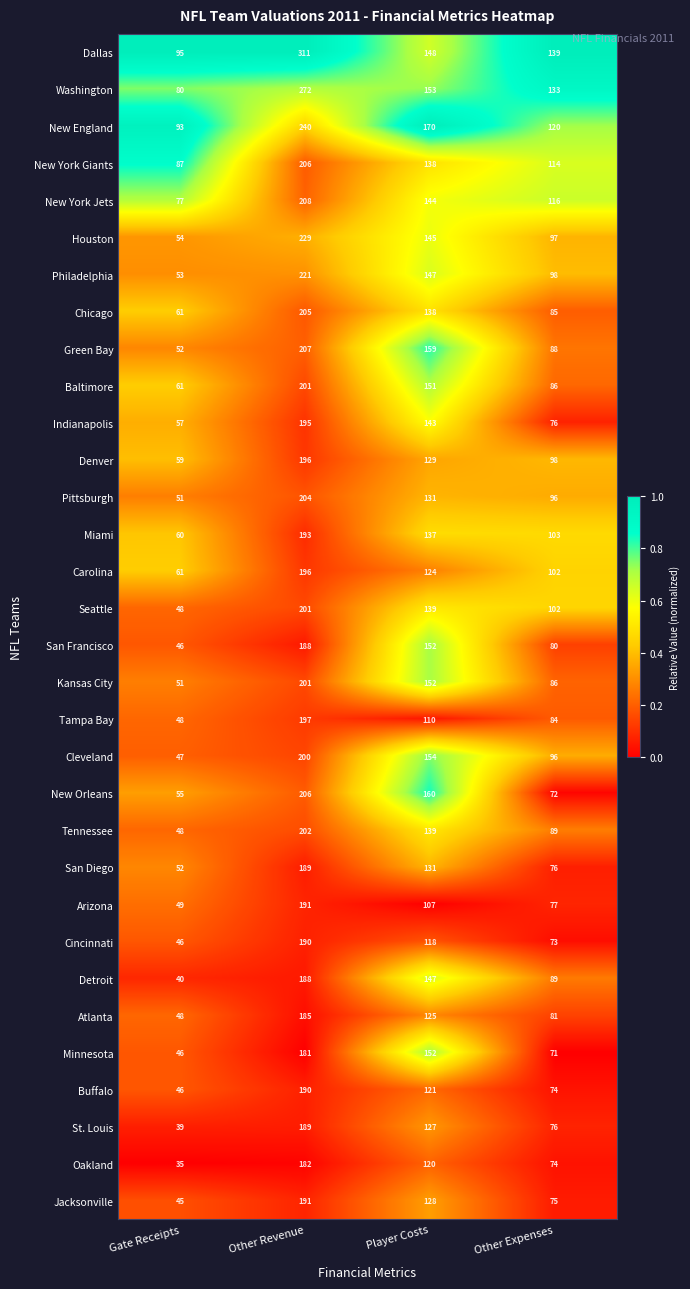

Is the value of Kansas City at Other Expenses greater than the value of Pittsburgh at Gate Receipts?

Yes